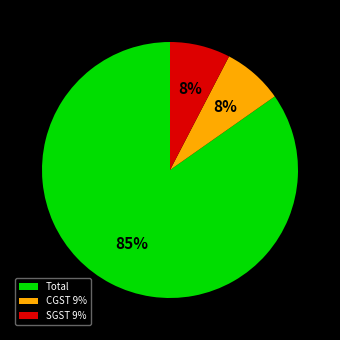

Combined, do CGST 9% and Total account for over 50%?

Yes